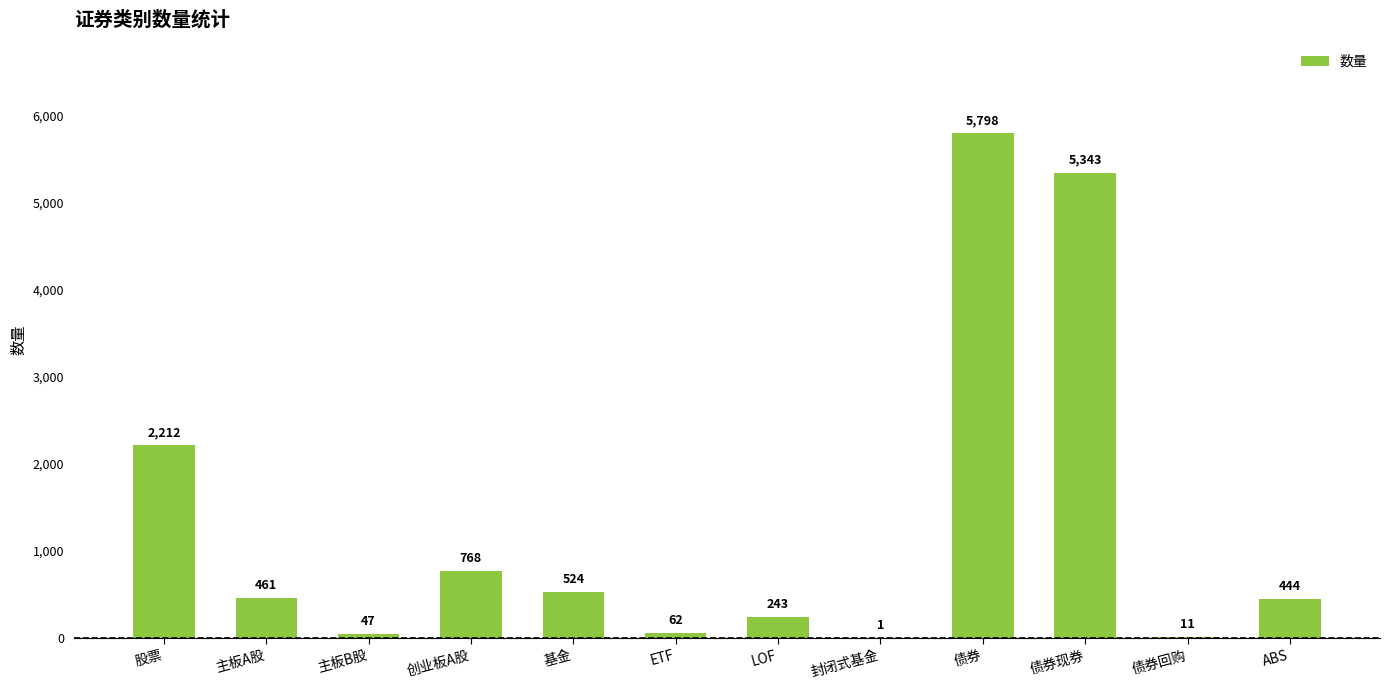

Between ABS and 创业板A股, which is larger?

创业板A股